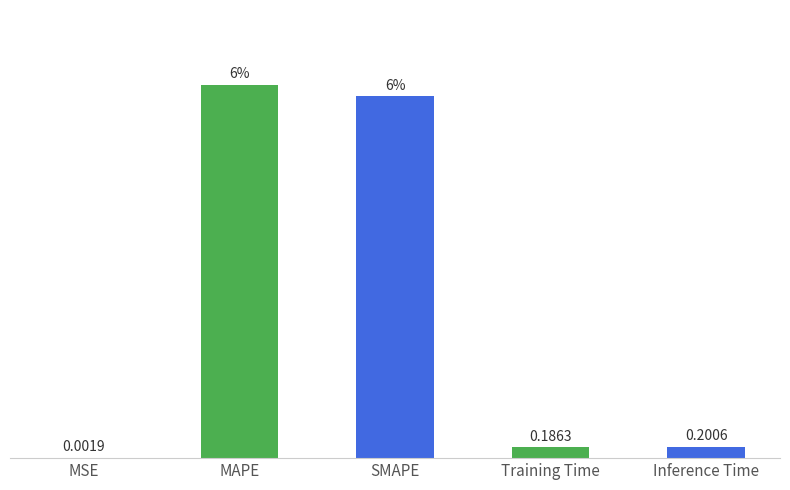

Which category has the highest value across all series?

MAPE